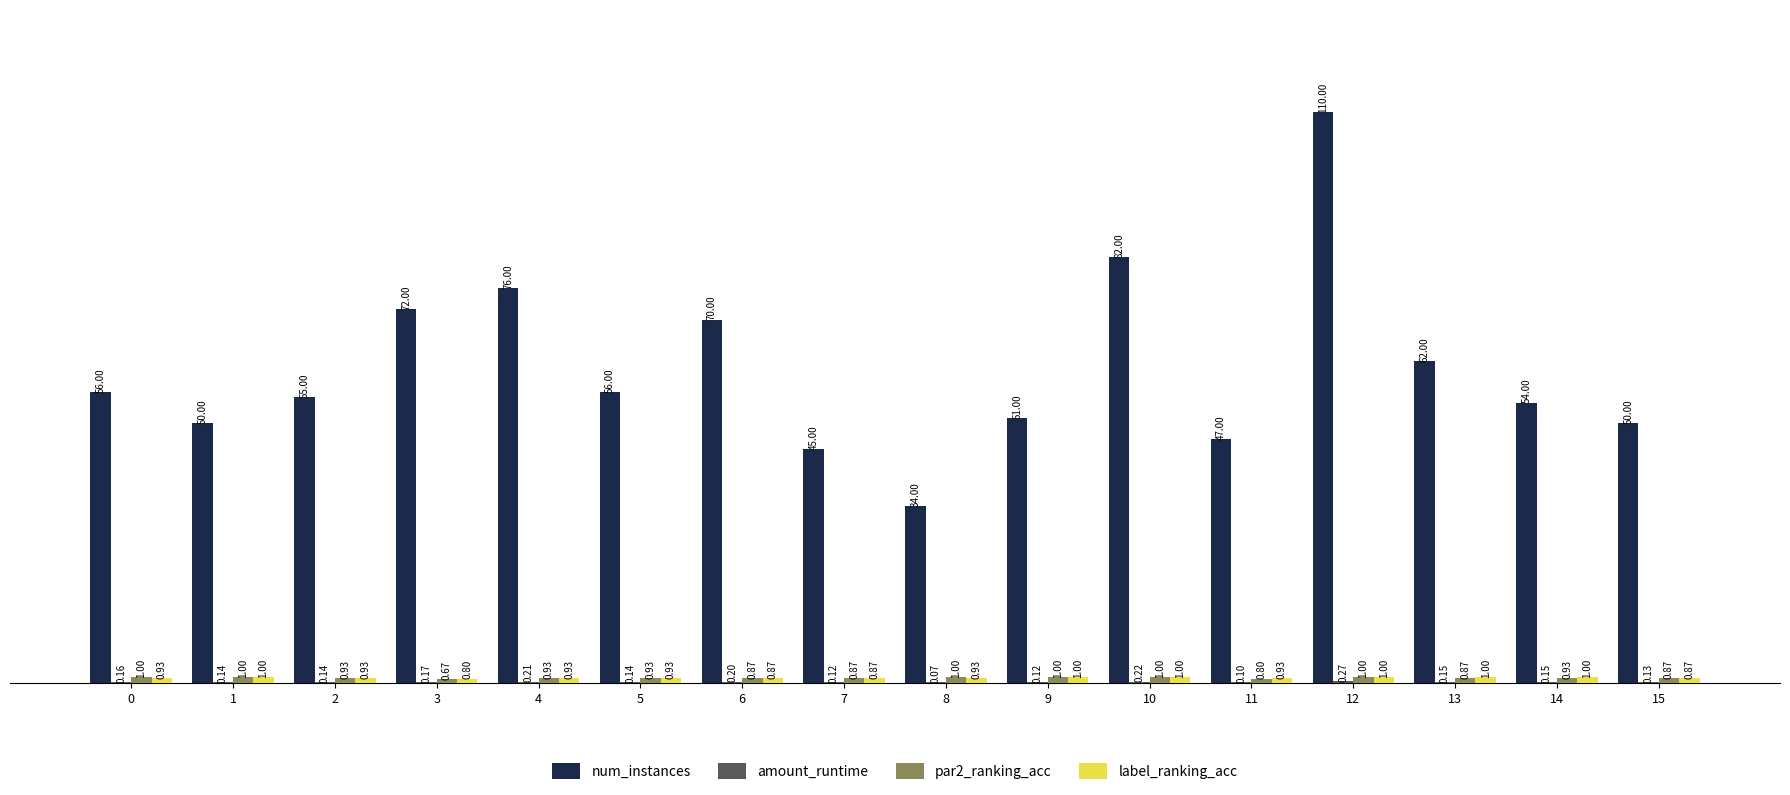

Between 3 and 11, which series saw the biggest shift?

num_instances